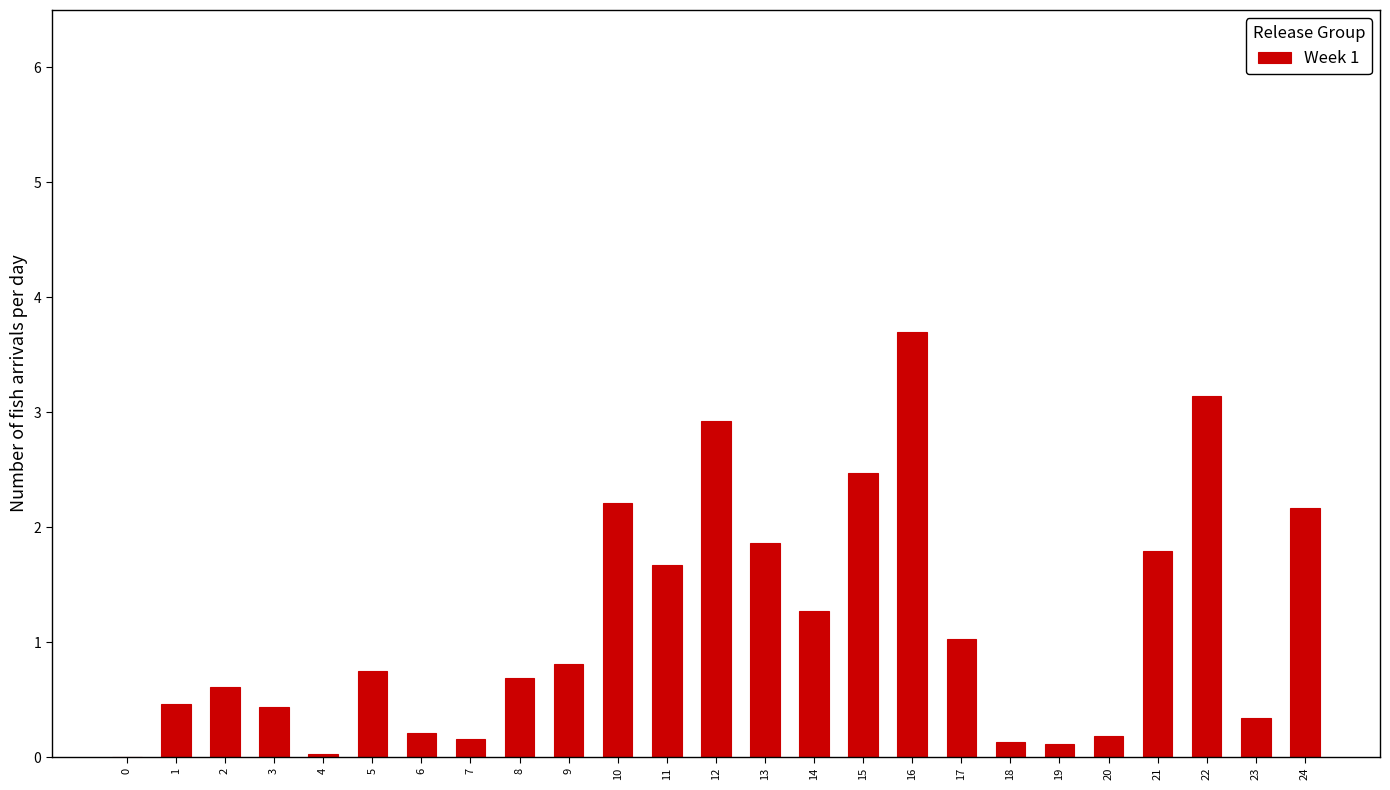

Which has a higher value, 1 or 14?

14